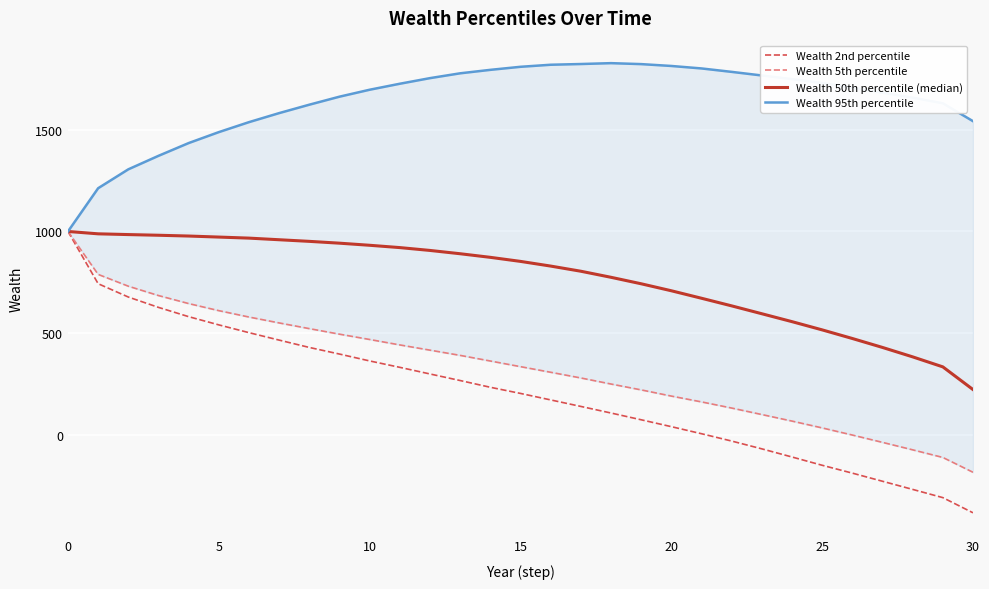

Reading left to right, list all the values displayed in this chart.

Wealth 2nd percentile: 1000.0	742.8	677.2	626.2	580.5	540.0	501.7	465.0	428.9	396.3	362.5	331.0	298.3	266.0	232.8	202.5	170.6	138.5	106.1	72.8	38.9	4.1	-32.0	-70.4	-110.5	-151.3	-189.9	-230.0	-270.1	-310.6	-385.2
Wealth 5th percentile: 1000.0	788.6	730.5	684.5	645.0	610.1	578.6	549.6	521.6	494.3	468.1	441.3	415.6	389.9	362.2	334.3	306.7	278.6	248.8	219.9	189.5	160.8	130.5	98.5	66.3	32.7	-2.4	-38.5	-75.2	-112.8	-185.7
Wealth 50th percentile (median): 1000.0	988.3	984.6	981.3	977.5	972.4	967.2	959.2	951.3	942.3	932.0	920.6	906.6	890.3	872.6	852.6	829.6	804.2	774.3	742.4	708.0	671.1	633.6	594.9	555.9	515.4	473.0	428.9	382.5	333.3	221.6
Wealth 95th percentile: 1000.0	1212.9	1305.9	1372.4	1435.2	1489.1	1538.3	1582.8	1624.2	1663.6	1697.9	1727.4	1755.0	1778.7	1795.7	1810.8	1820.9	1824.5	1828.7	1824.0	1814.9	1802.7	1785.8	1768.1	1750.1	1731.0	1708.0	1683.1	1658.9	1631.2	1543.0